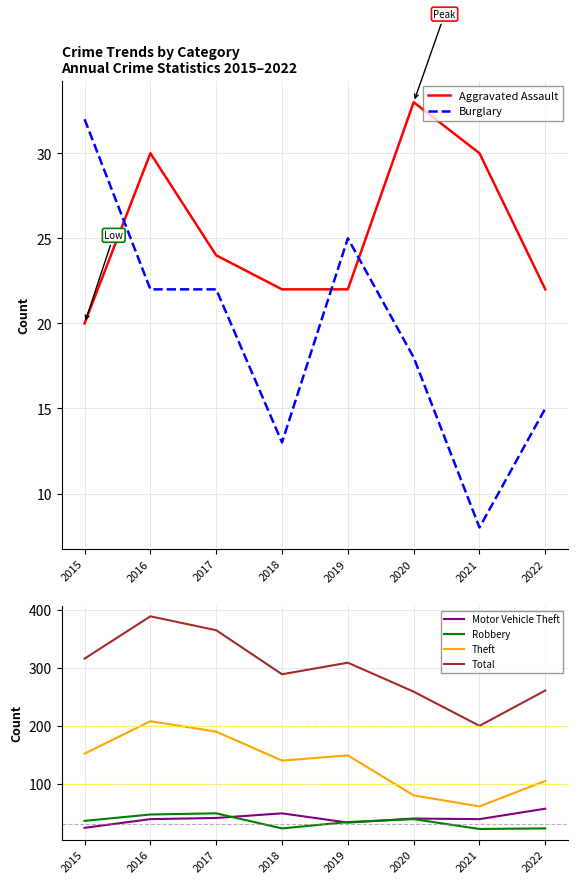

In Total, how many points are higher than both neighbors (excluding endpoints)?

2